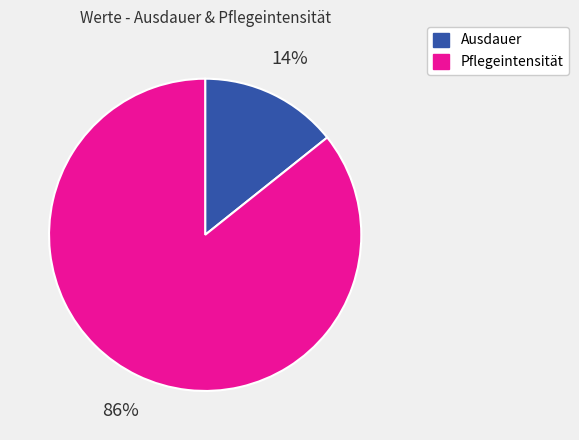

Which category has the smallest portion of the pie?

Ausdauer